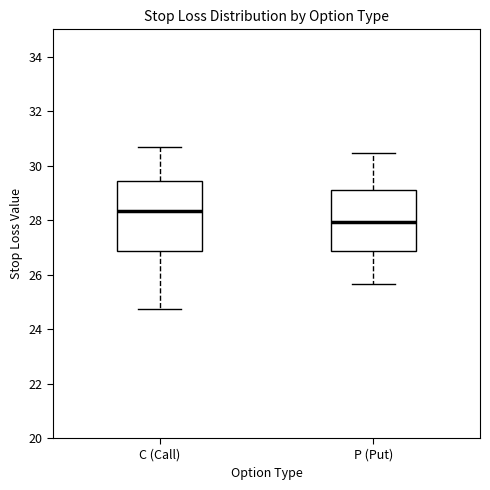

Which box has the lowest median line?

P (Put)